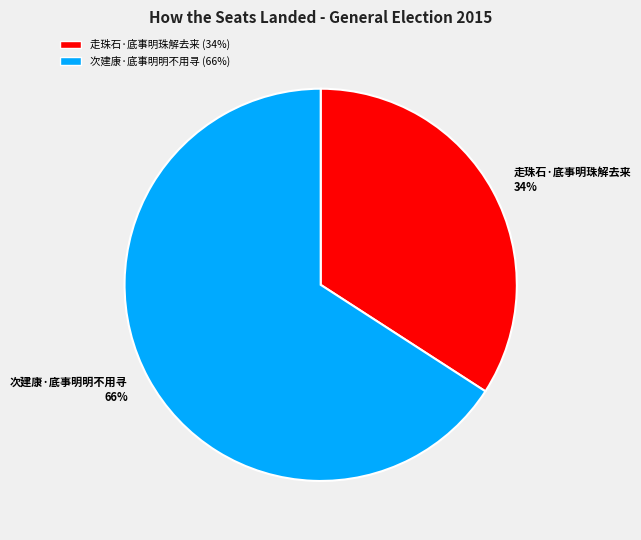

Combined, do 走珠石·底事明珠解去来 34% and 次建康·底事明明不用寻 66% account for over 50%?

Yes